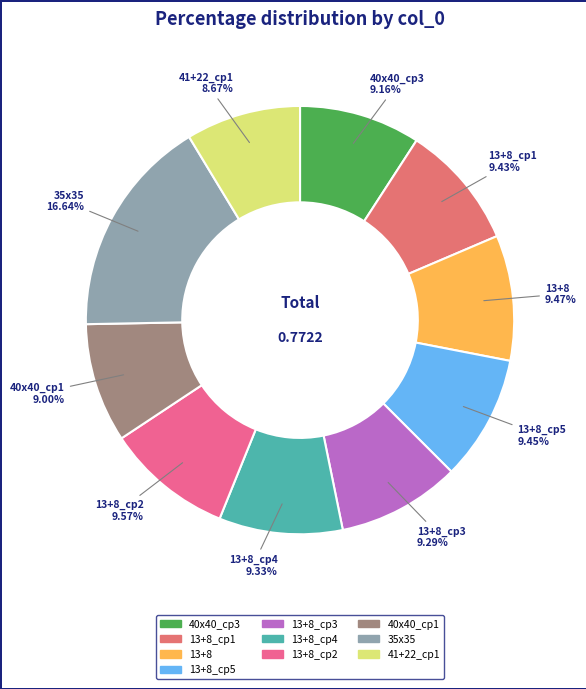

Count the number of slices in the pie.

10